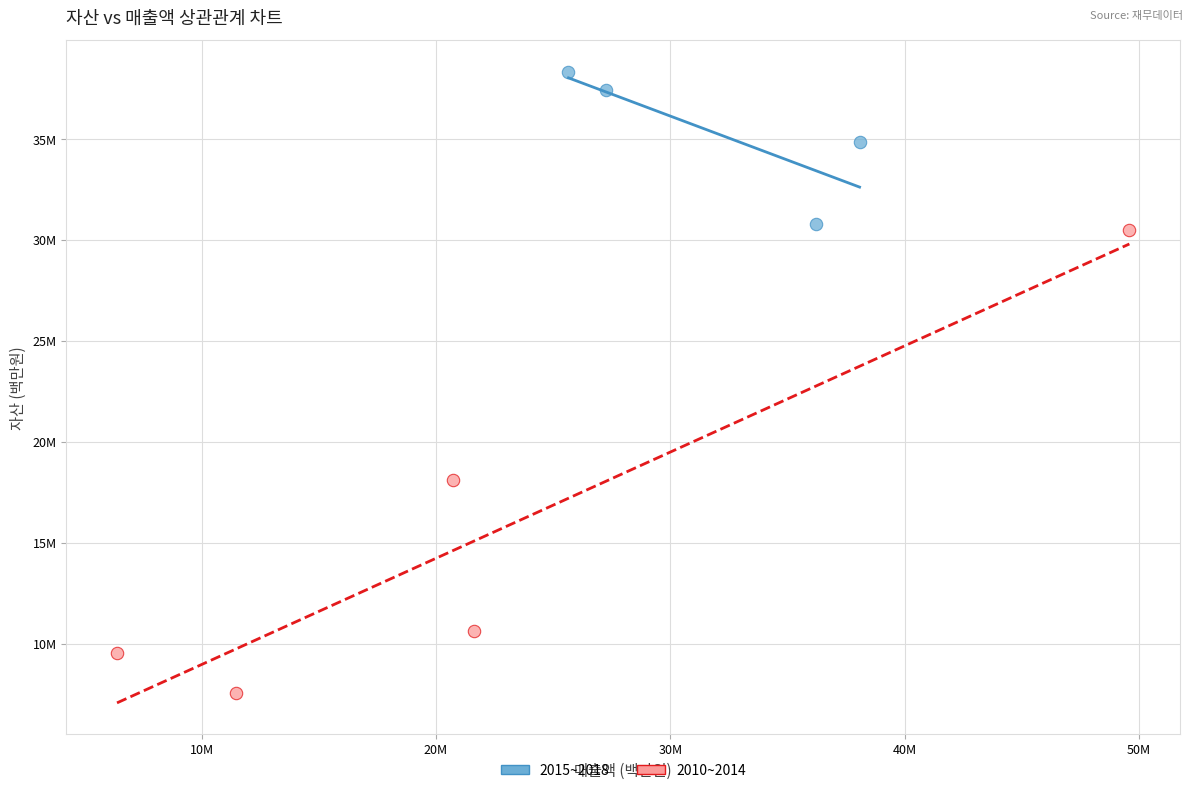

Which series contains the highest Y value?

2015~2018